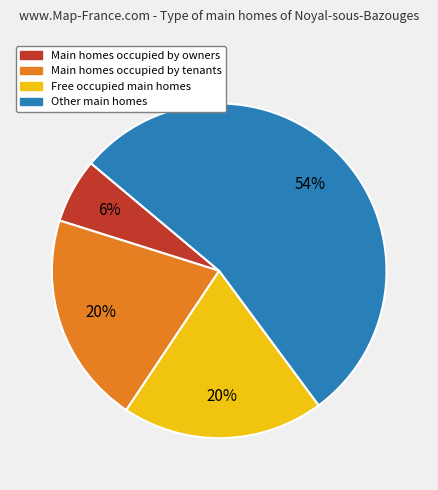

To the nearest percent, what is the difference between the Main homes occupied by owners and Main homes occupied by tenants slice percentages?

14%